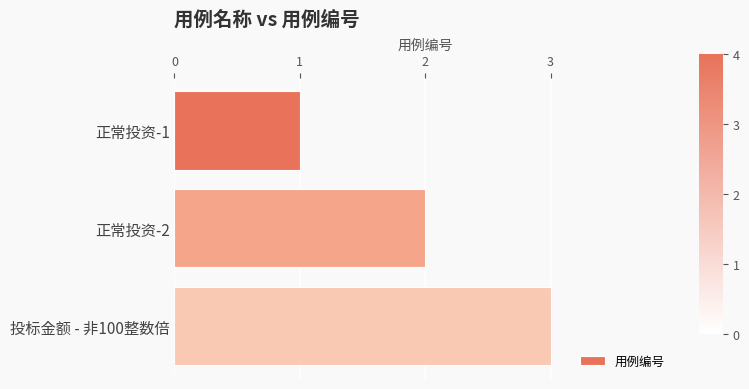

What is the label of the 2nd bar from the top?

正常投资-2